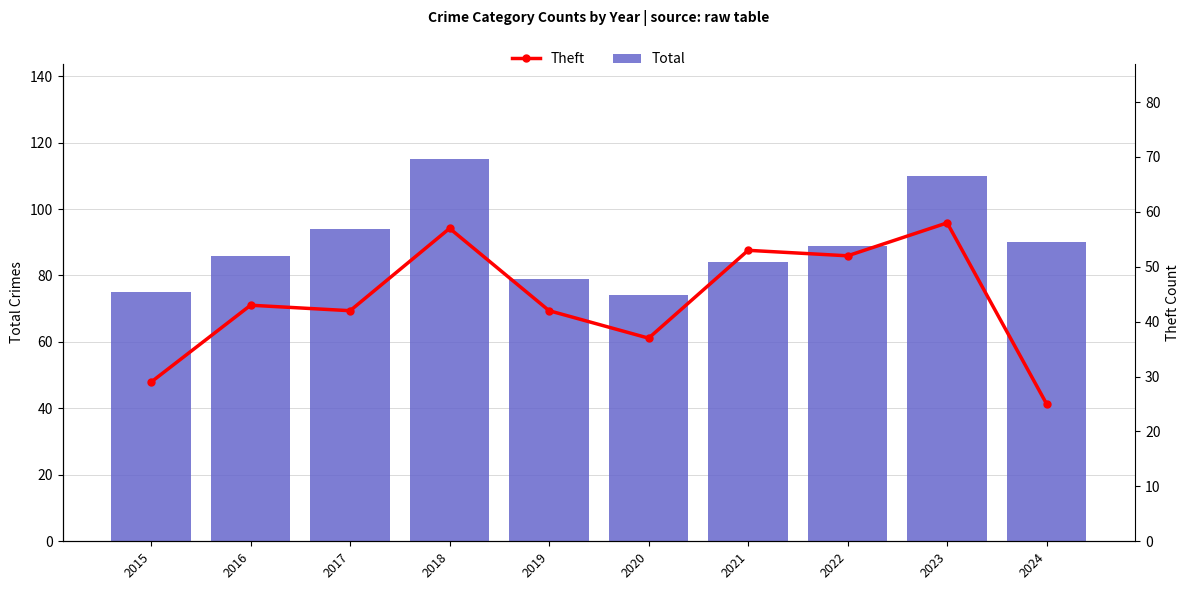

The value of Total at 2017 is 94. True or false?

True